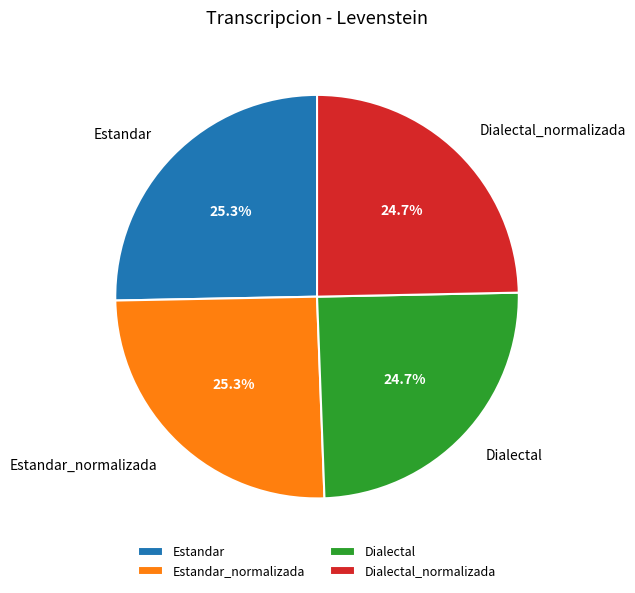

To the nearest percent, what is the combined percentage of Estandar and Dialectal?

50%